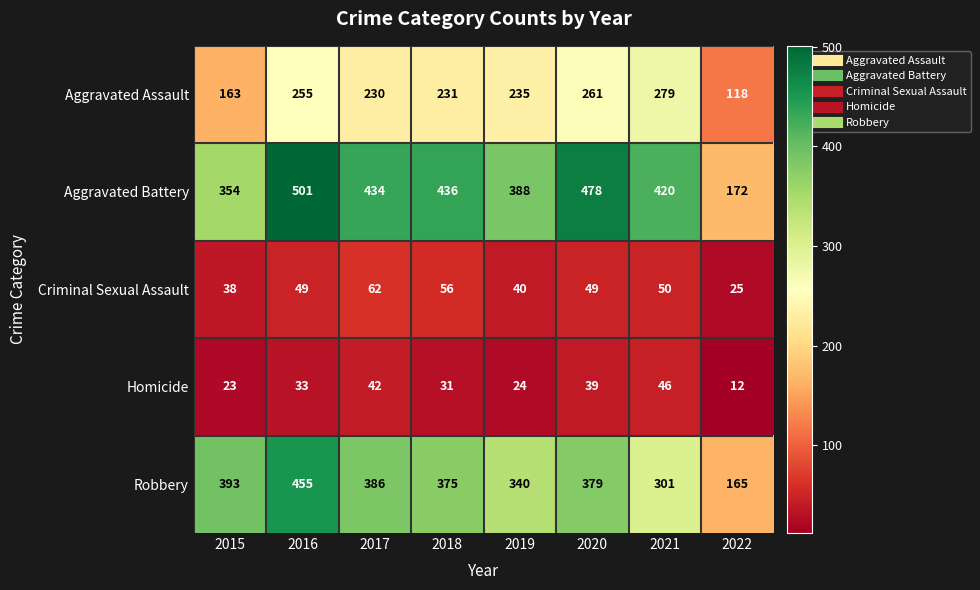

What is the difference between the maximum and second lowest values in the Homicide series?

23